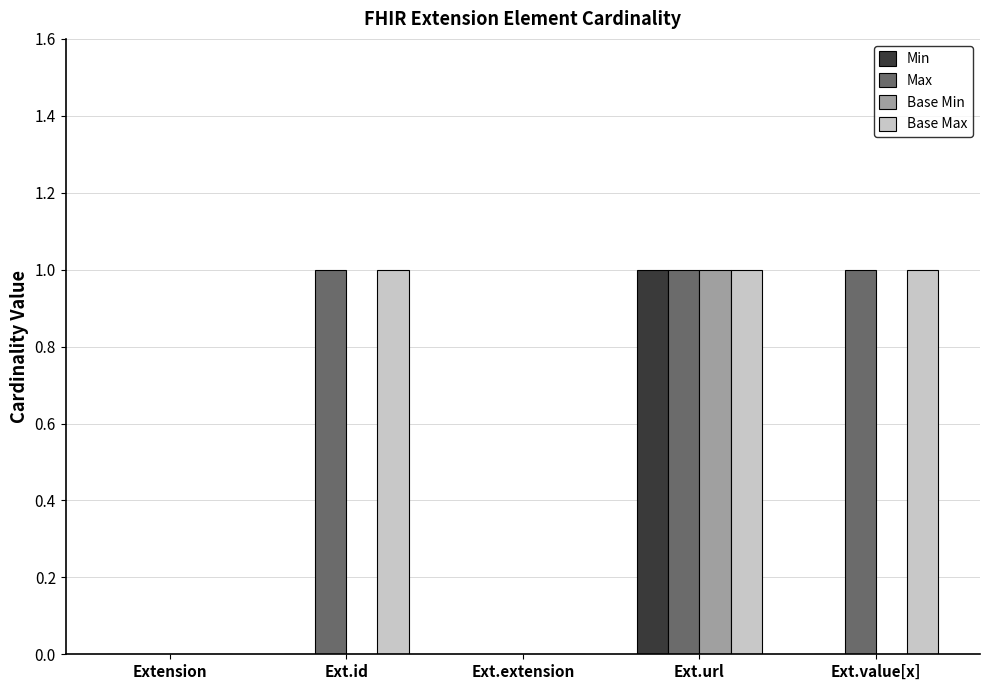

What is the sum of all Base Max values?

3